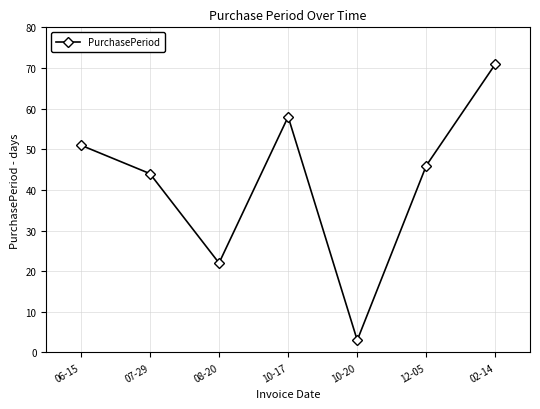

Which label corresponds to the smallest value in the chart?

10-20